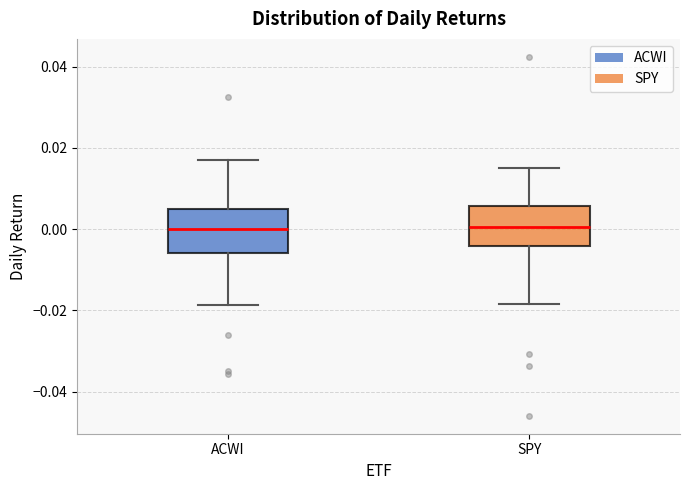

Where does the median line of the box for SPY sit on the y-axis? The values are not printed on the chart, so give them approximately, as read against the axis.

0.000